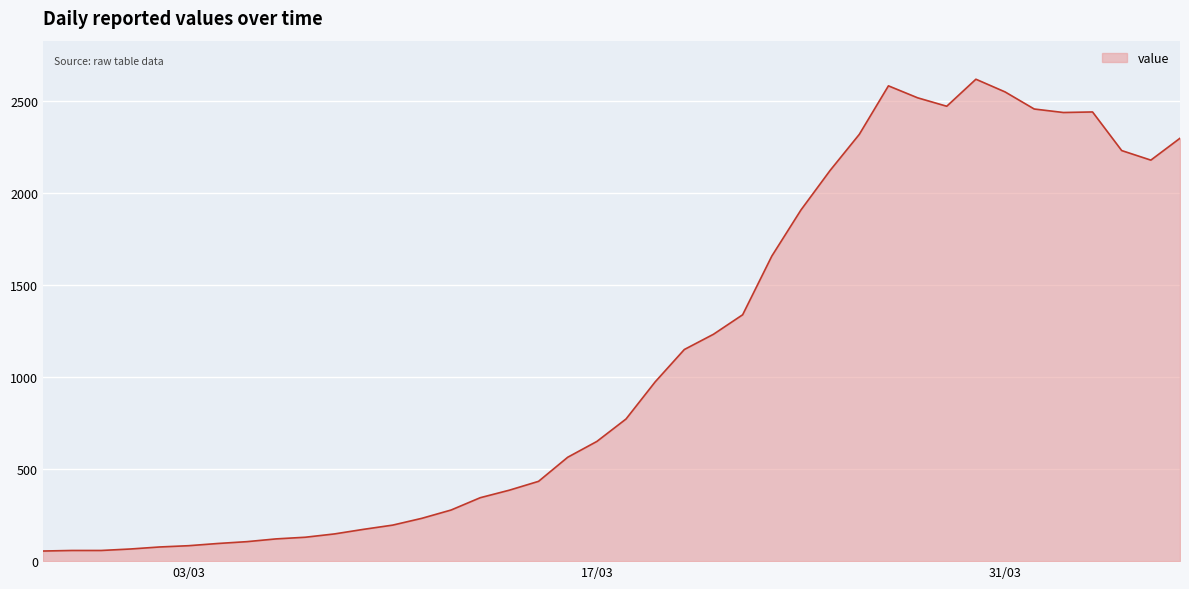

What is the difference between the maximum and minimum values?

2566